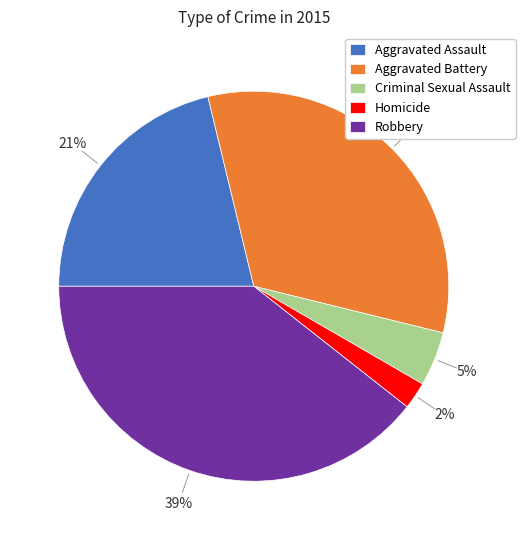

To the nearest percent, what portion does Homicide represent?

2%